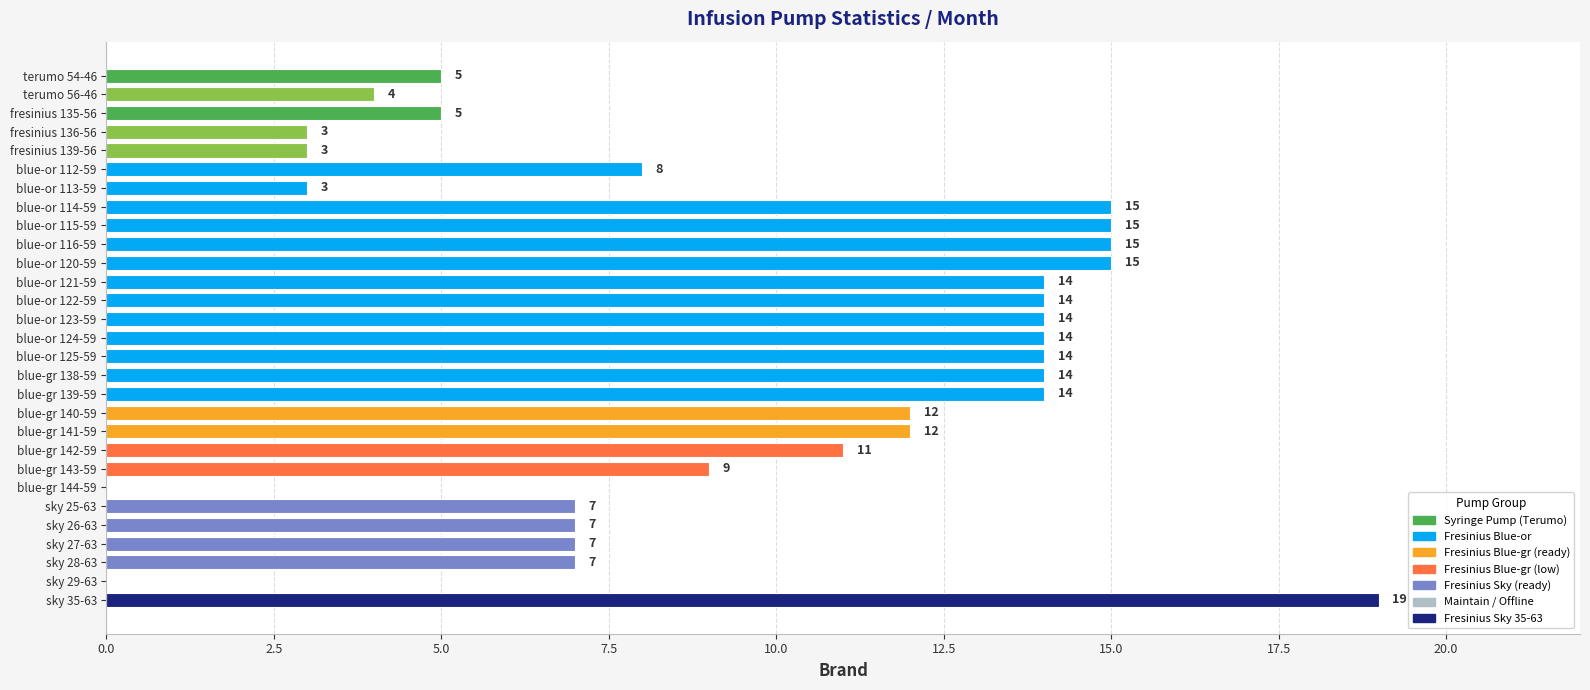

Does the chart contain stacked bars?

No